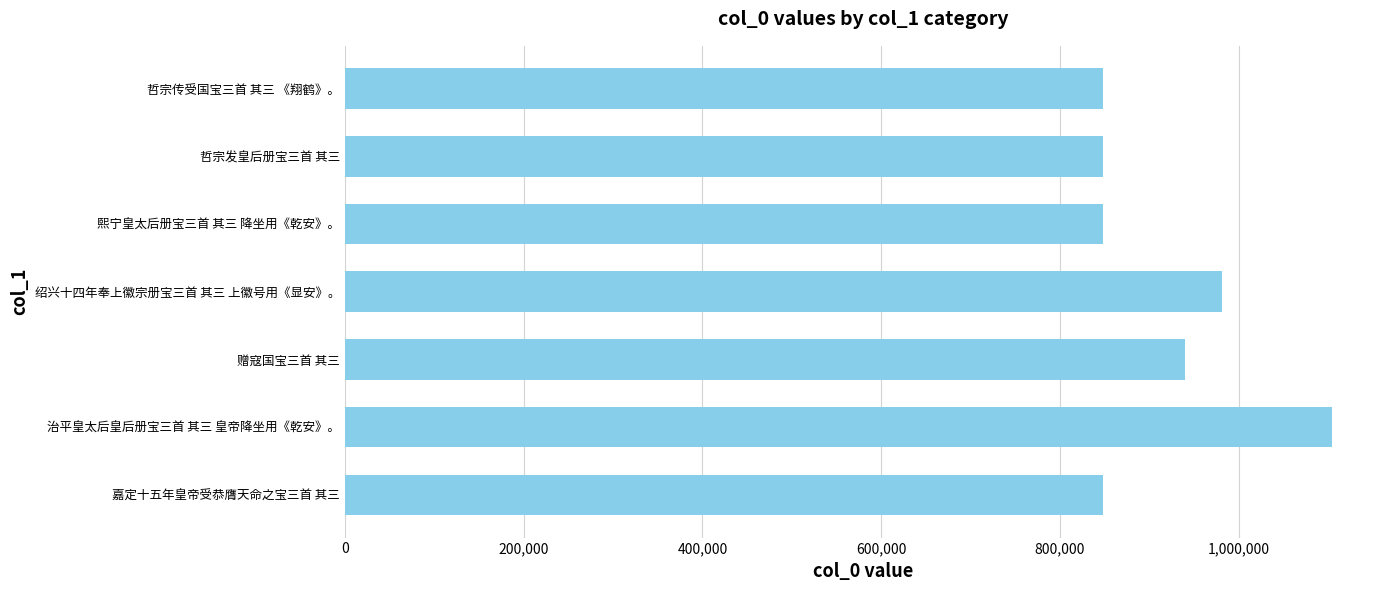

What is the greatest value displayed?

1104074